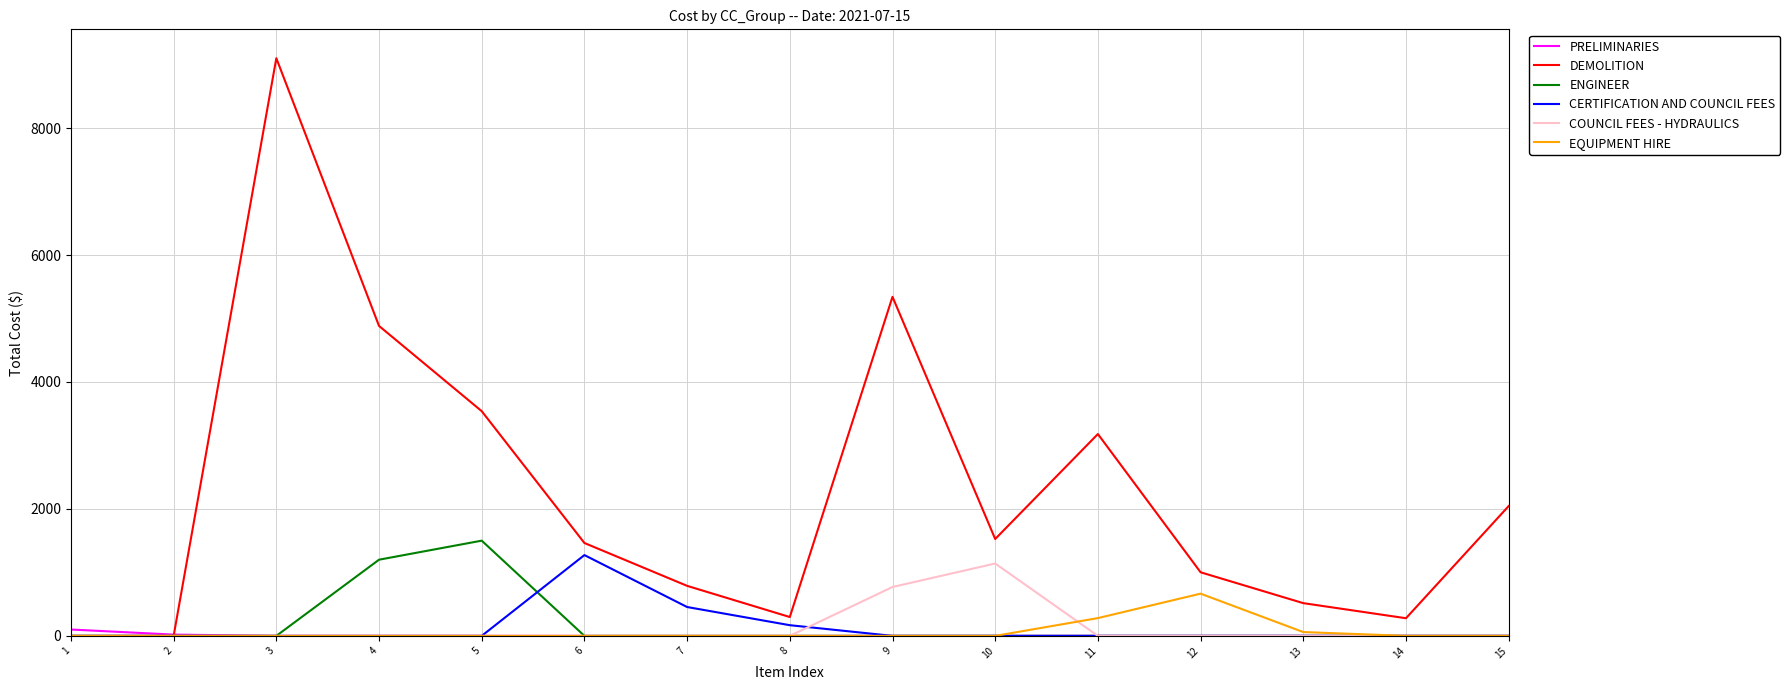

The value of ENGINEER at 6 is 0.0. True or false?

True